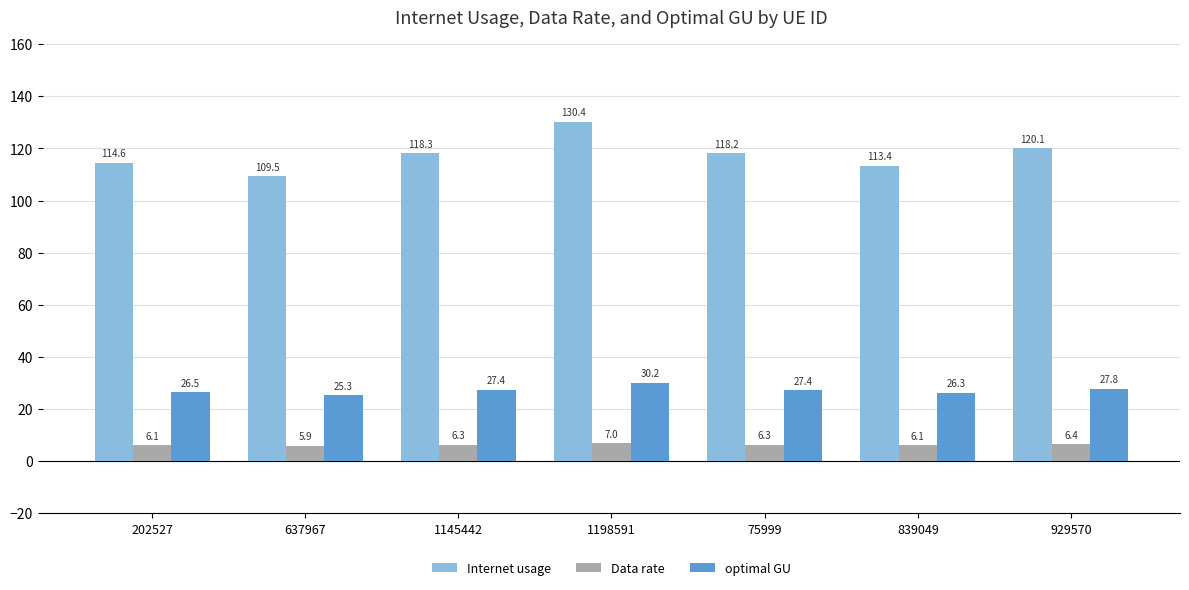

How many bars are there in total?

21